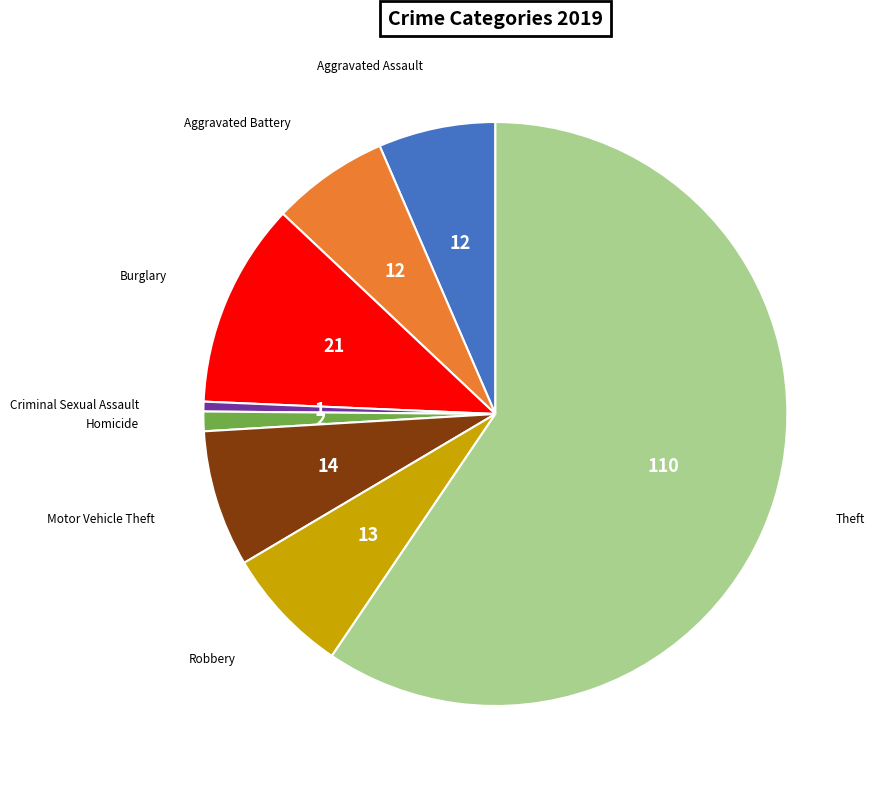

Is there any slice that represents more than half of the pie?

Yes